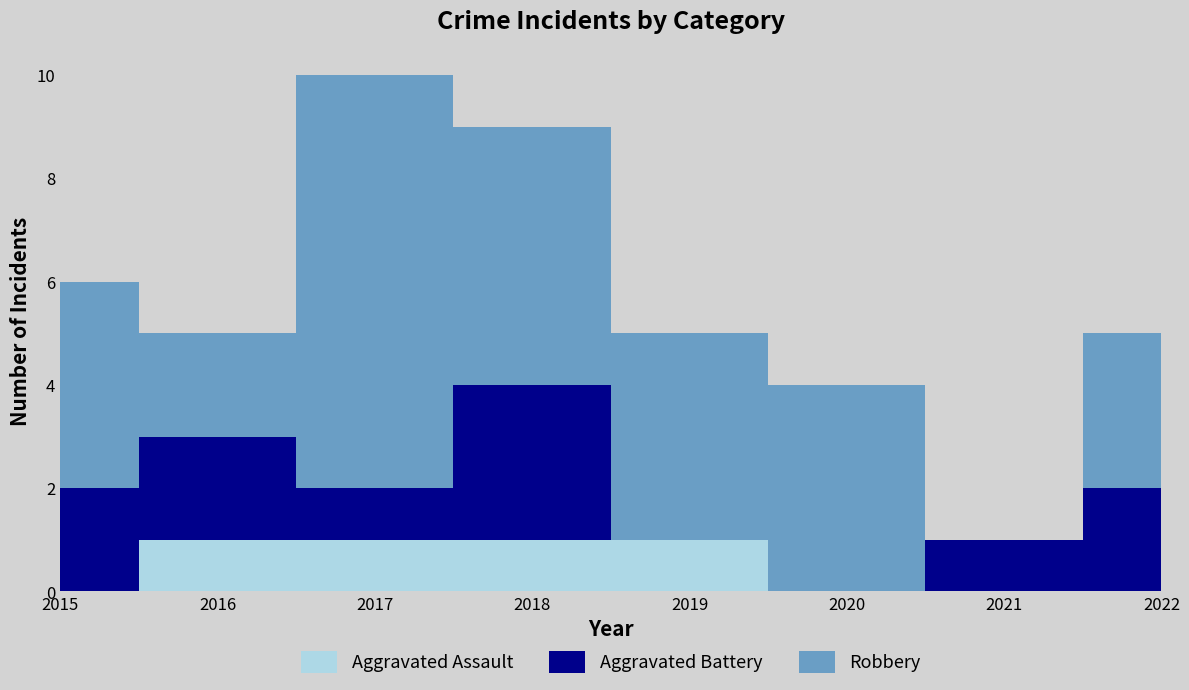

Reading right to left, what are all the values shown in this chart?

Aggravated Assault: 2022=0	2021=0	2020=0	2019=1	2018=1	2017=1	2016=1	2015=0
Aggravated Battery: 2022=2	2021=1	2020=0	2019=0	2018=3	2017=1	2016=2	2015=2
Robbery: 2022=3	2021=0	2020=4	2019=4	2018=5	2017=8	2016=2	2015=4